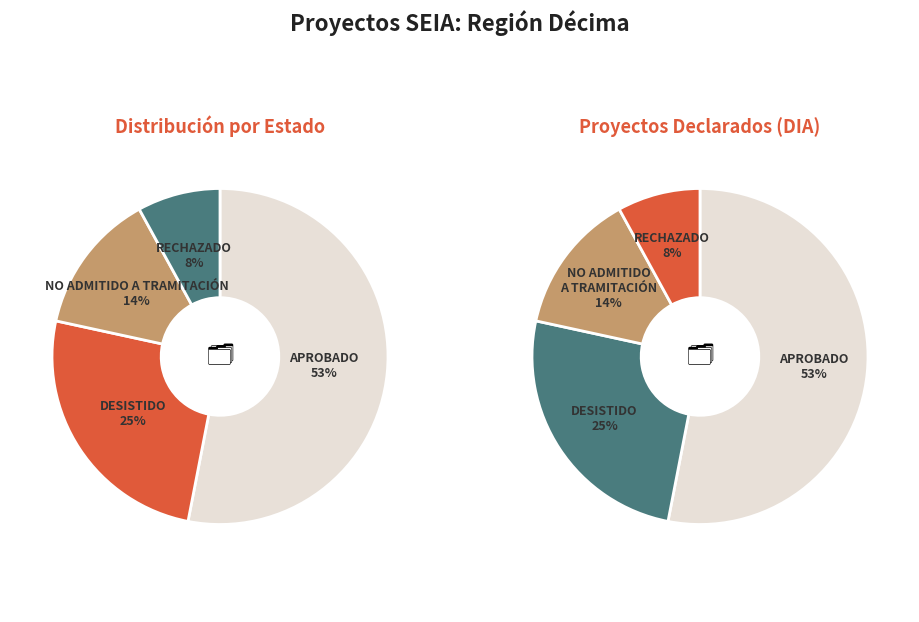

To the nearest percent, what is the combined percentage of Rechazado and No Admitido a Tramitación?

22%